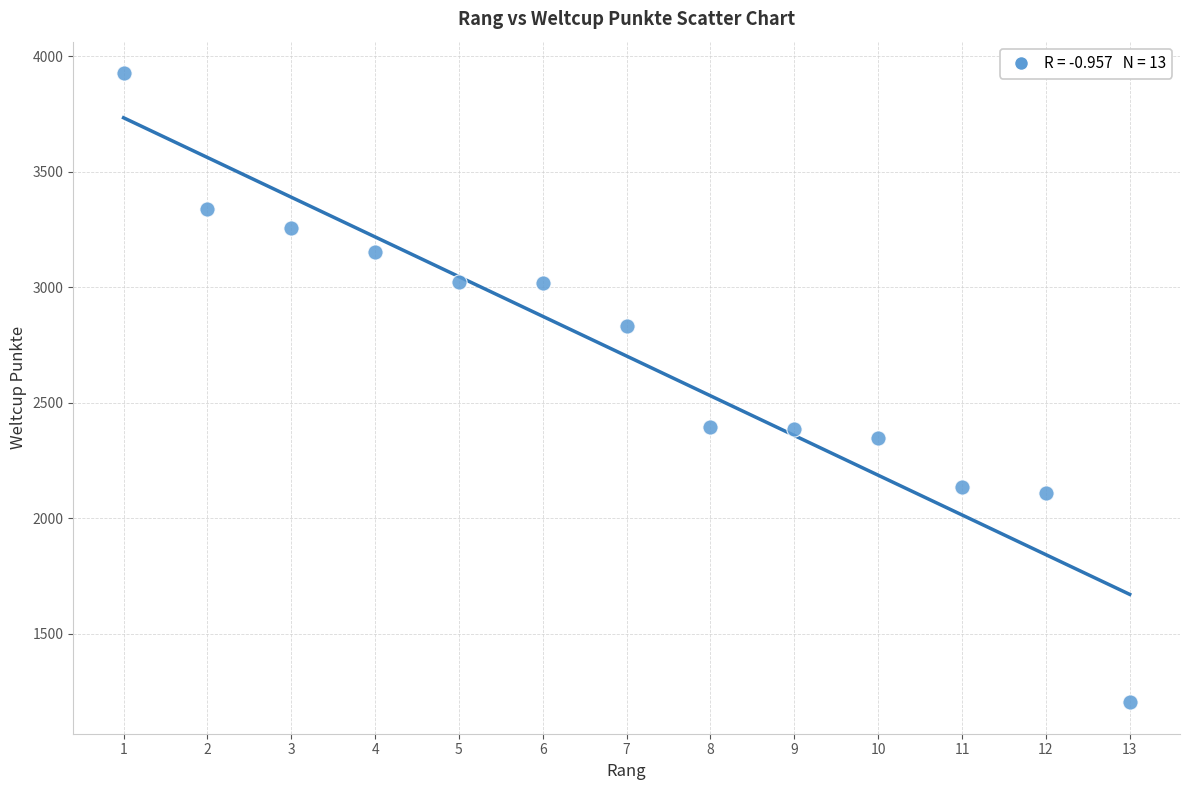

What is the range of X values (max minus min)?

12